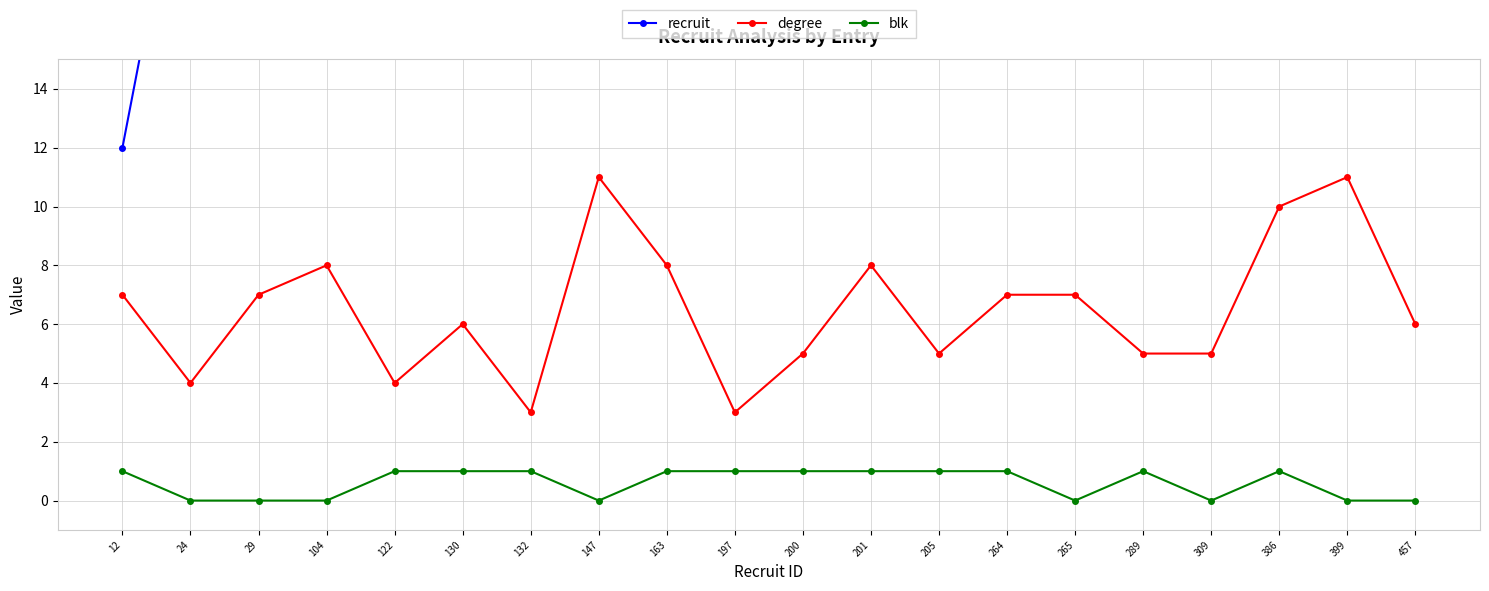

Reading left to right, what are all the values shown in this chart?

recruit: 12	24	29	104	122	130	132	147	163	197	200	201	205	264	265	289	309	386	399	457
degree: 7	4	7	8	4	6	3	11	8	3	5	8	5	7	7	5	5	10	11	6
blk: 1	0	0	0	1	1	1	0	1	1	1	1	1	1	0	1	0	1	0	0